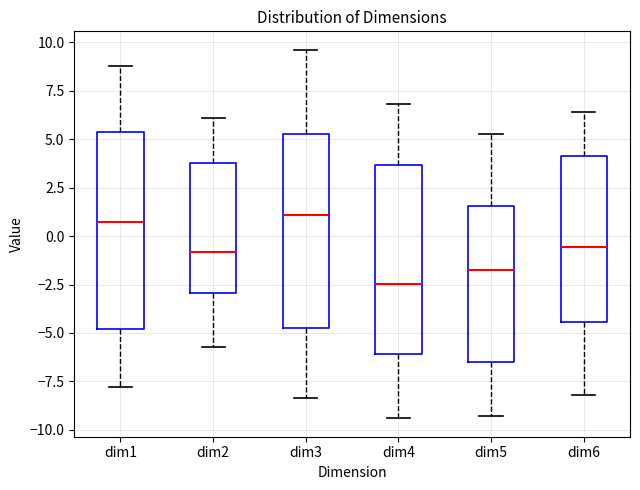

Reading left to right, transcribe this box plot: for each box, give where its median line is, the range the box spans, and where its two whiskers end, as read against the y-axis. The values are not printed on the chart, so give them approximately, as read against the axis.

dim1: median 0.5, box -5.0 to 5.5, whiskers -8.0 to 9.0
dim2: median -1.0, box -3.0 to 4.0, whiskers -5.5 to 6.0
dim3: median 1.0, box -5.0 to 5.0, whiskers -8.5 to 9.5
dim4: median -2.5, box -6.0 to 3.5, whiskers -9.5 to 7.0
dim5: median -1.5, box -6.5 to 1.5, whiskers -9.5 to 5.5
dim6: median -0.5, box -4.5 to 4.0, whiskers -8.0 to 6.5